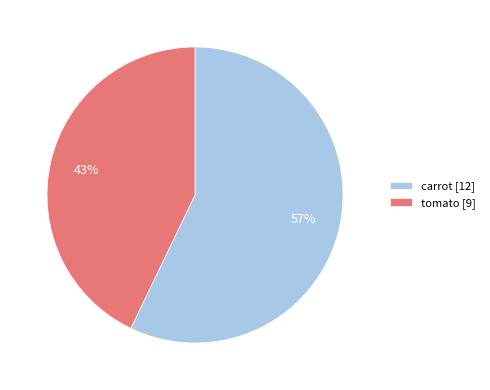

Which has a higher value, carrot [12] or tomato [9]?

carrot [12]